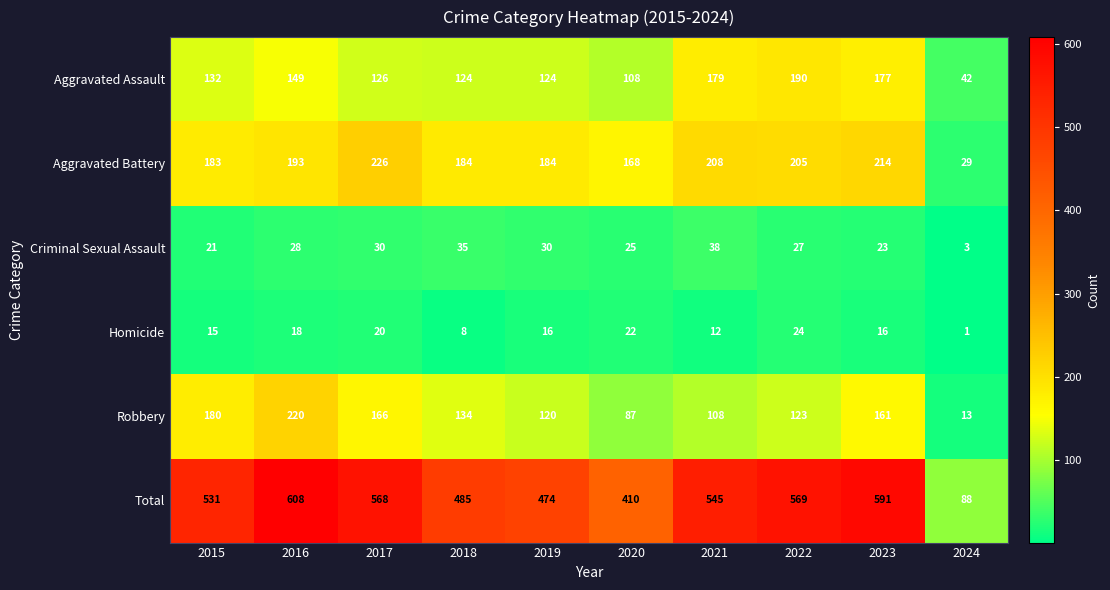

At which category is the sum across all series the highest?

2016